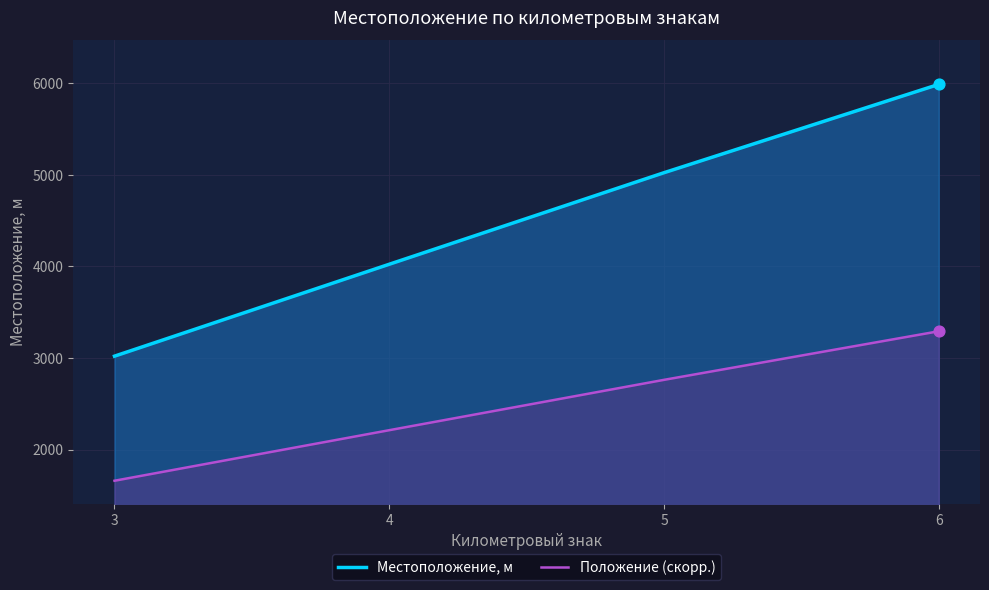

Which series has the largest total across all categories?

Местоположение, м